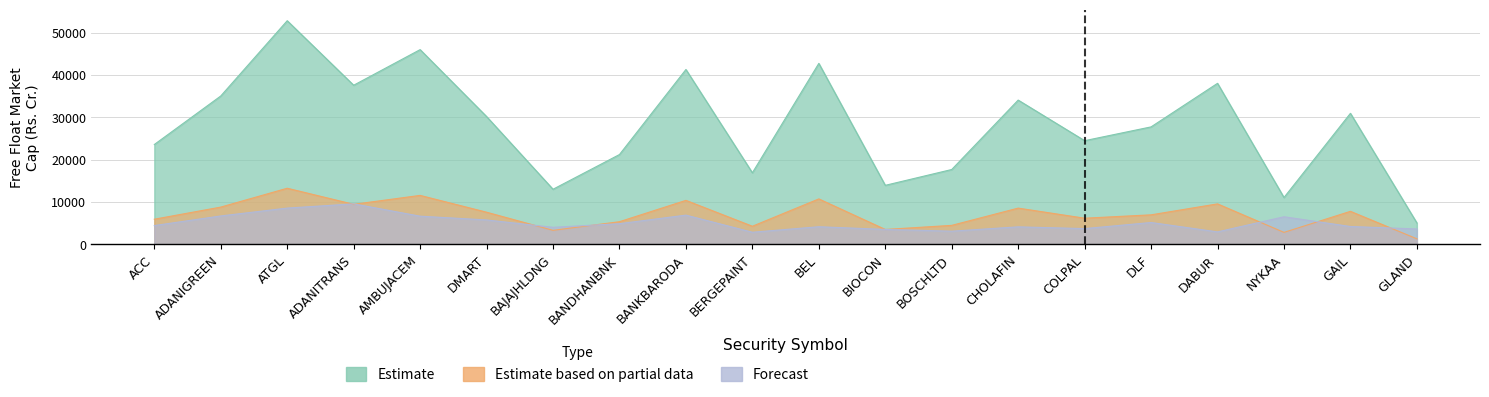

How many lines are shown in the chart?

3